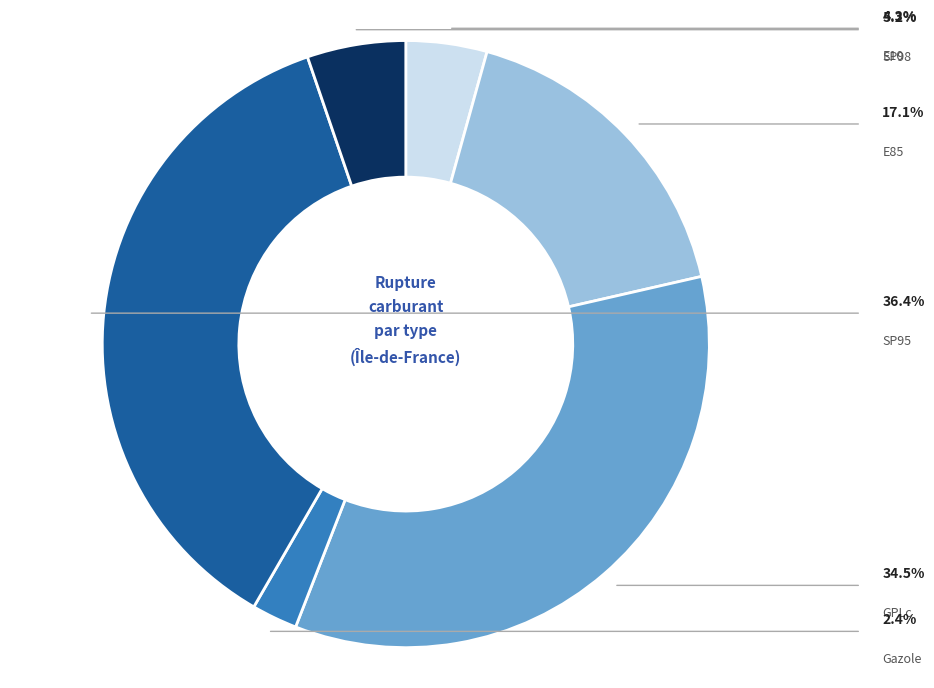

Count the number of slices in the pie.

6